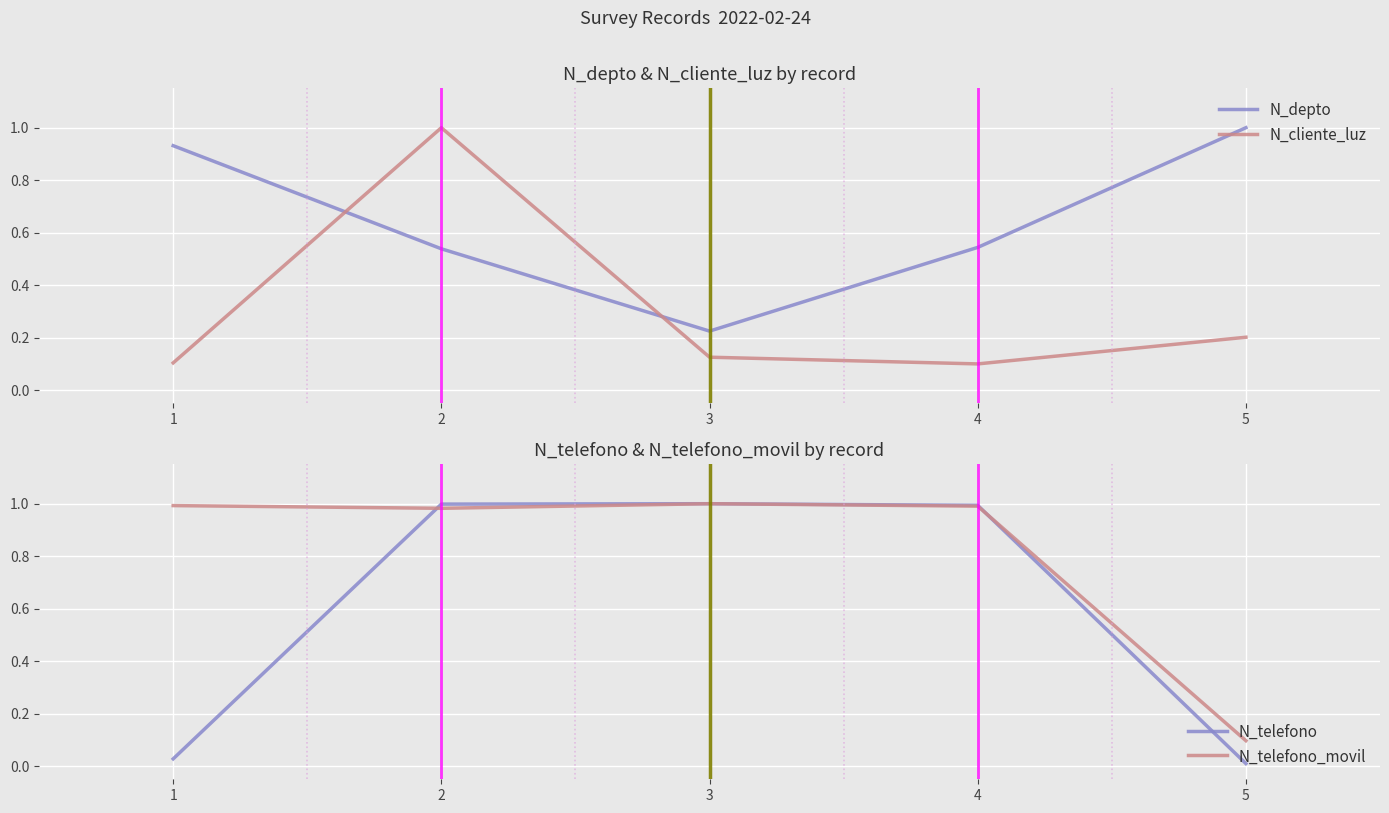

After their last crossing, which series has the higher values: N_telefono or N_depto?

N_depto